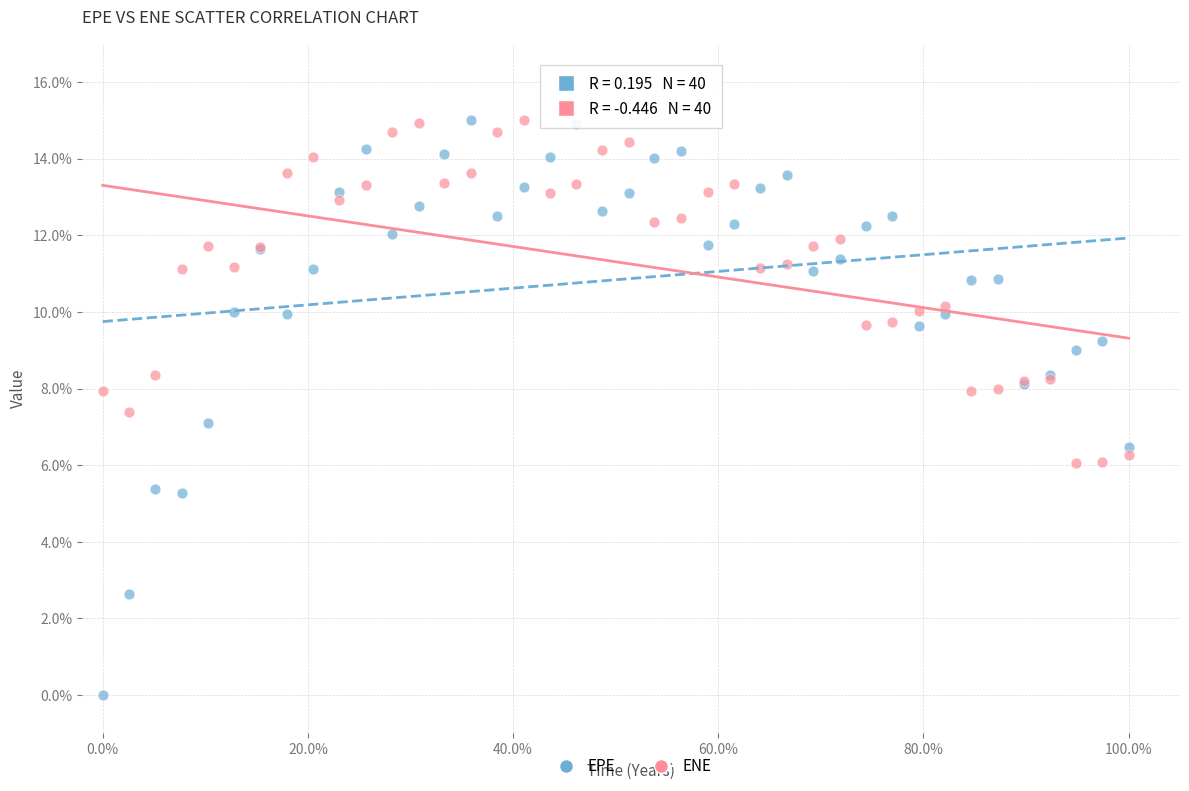

What are all the series names shown in the legend?

EPE, ENE